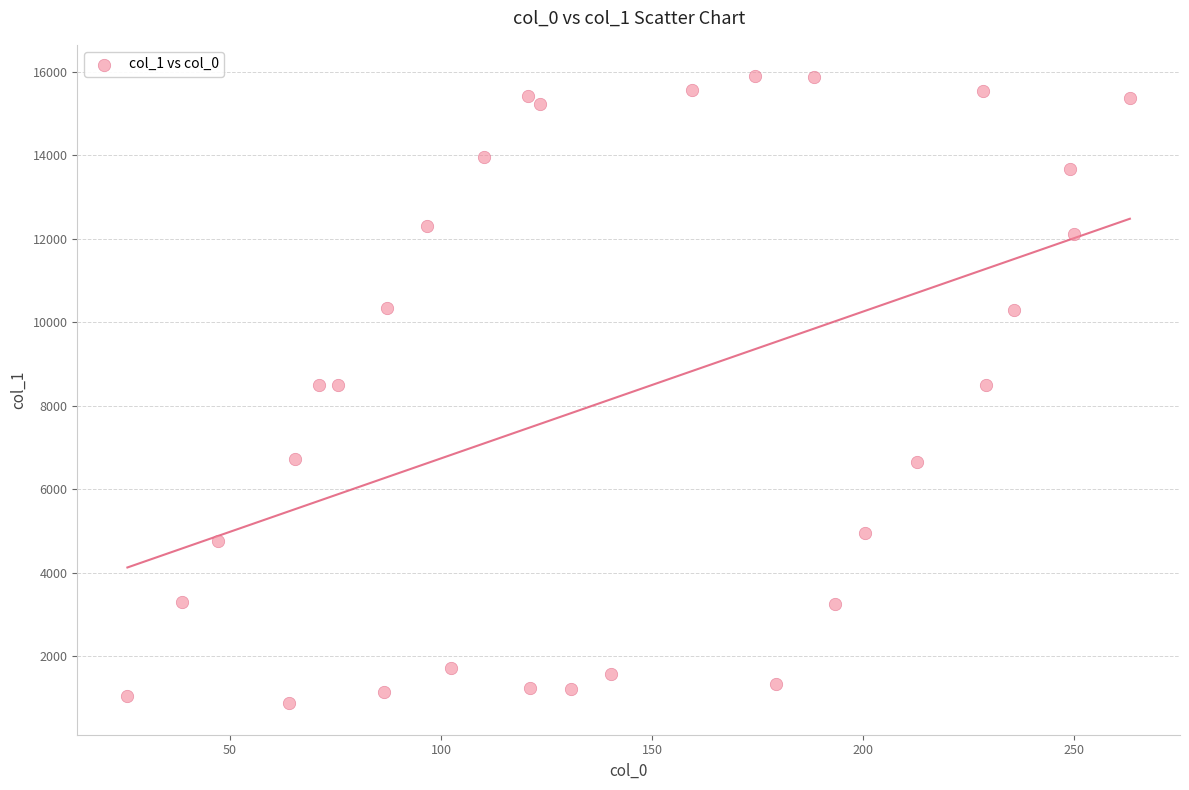

What is the range of X values (max minus min)?

237.6